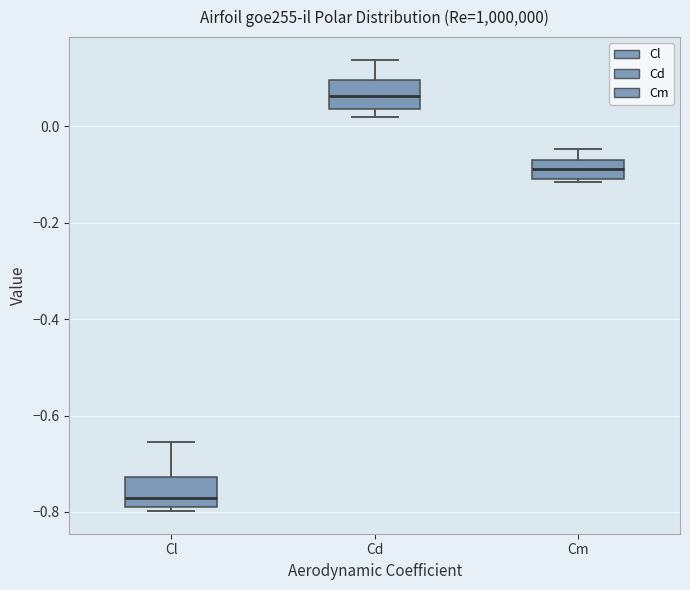

Where is the lower edge of the box for Cm on the y-axis? The values are not printed on the chart, so give them approximately, as read against the axis.

-0.10